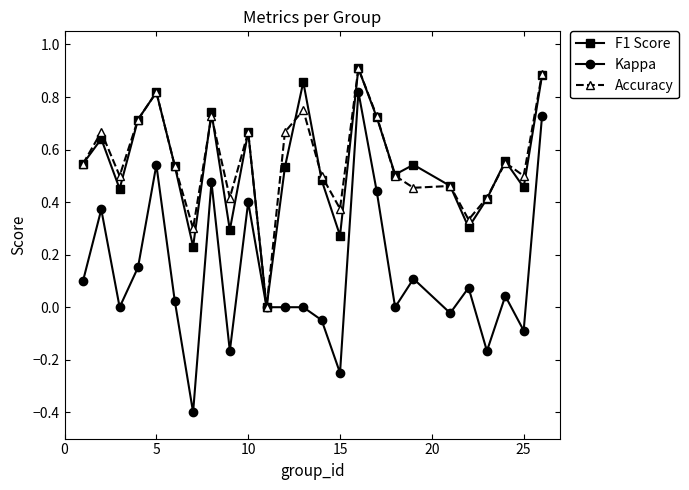

Count the F1 Score values in the range 0 to 1.

25